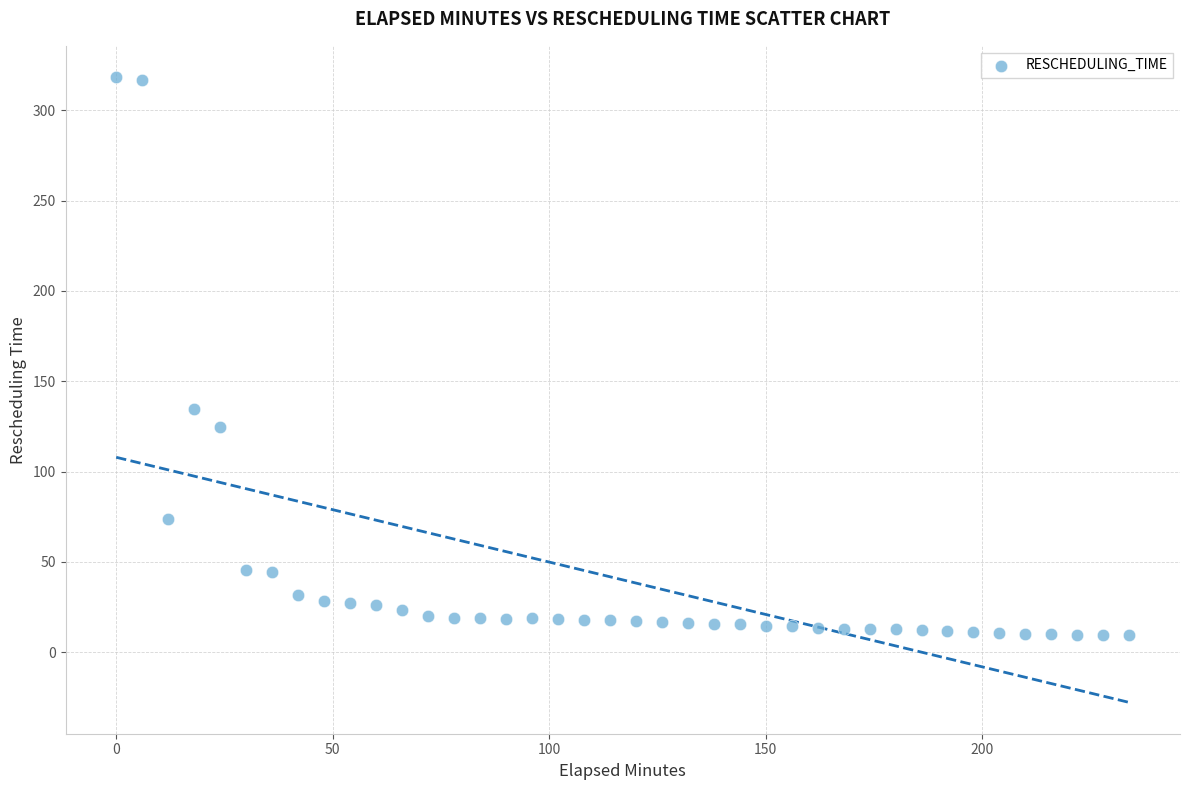

What Y value in the scatter plot is closest to 163?

134.7